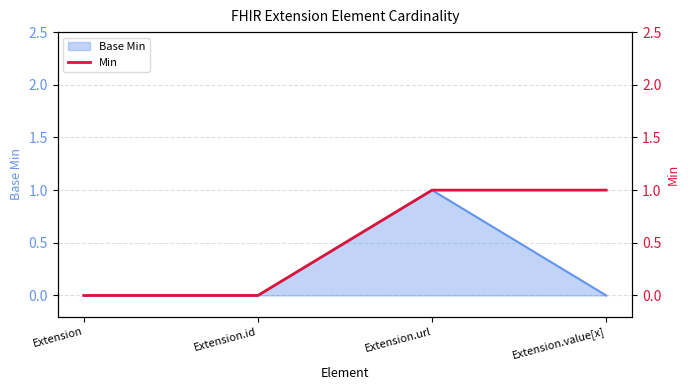

Is it true that the value at Extension is 0?

False